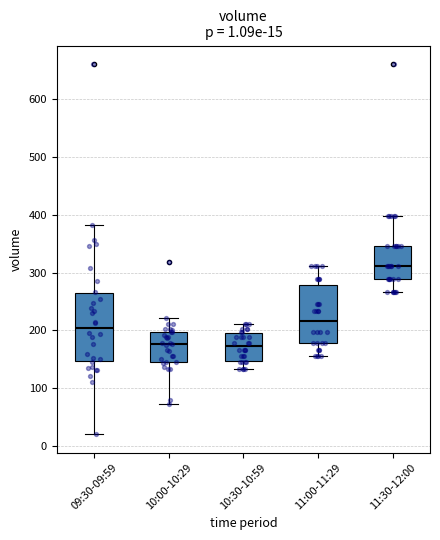

Which box is the tallest, from its lower edge to its upper edge?

09:30-09:59